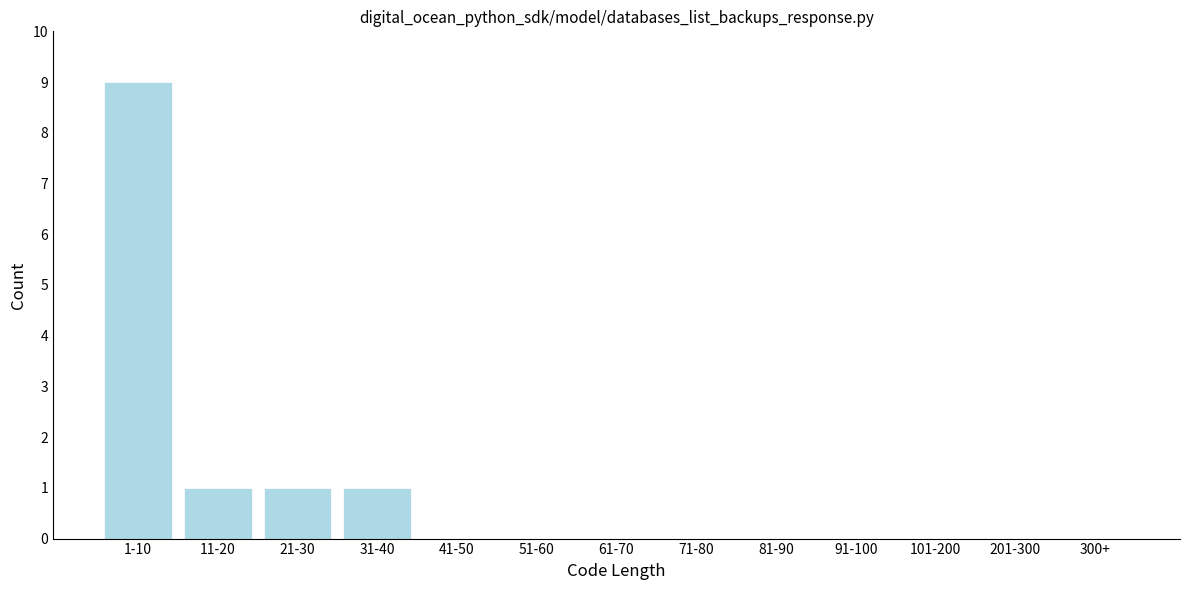

Reading left to right, list all the values displayed in this chart.

1-10=9	11-20=1	21-30=1	31-40=1	41-50=0	51-60=0	61-70=0	71-80=0	81-90=0	91-100=0	101-200=0	201-300=0	300+=0